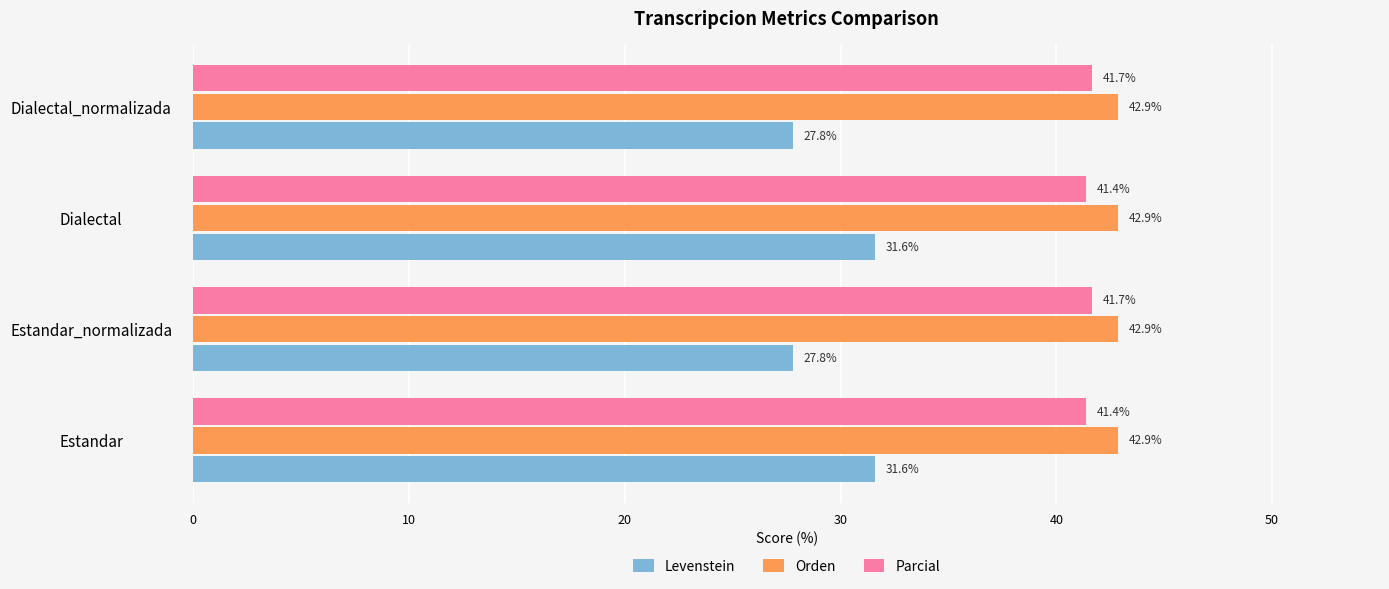

At Estandar_normalizada, list the series in order from smallest to largest.

Levenstein, Parcial, Orden